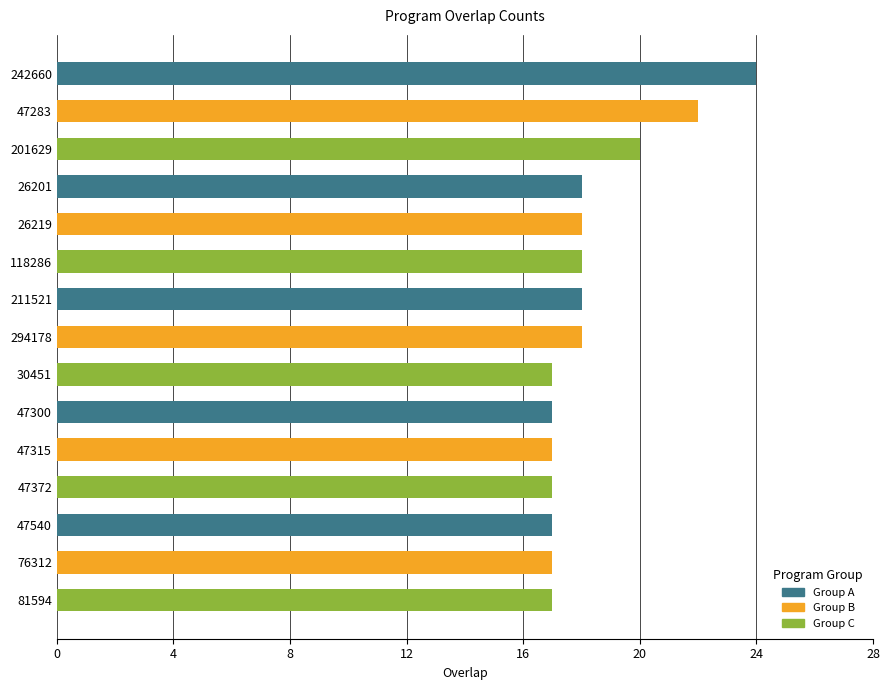

What is the sum of all values?

275